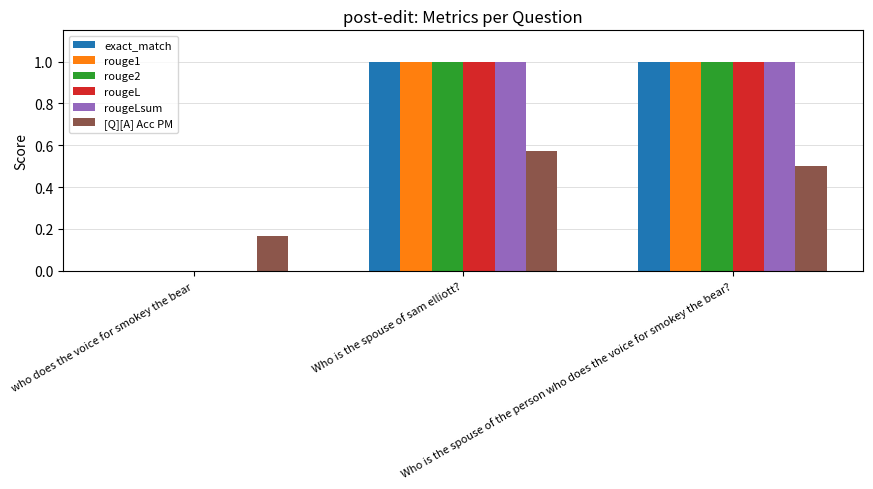

What is the maximum value shown in the chart?

1.0